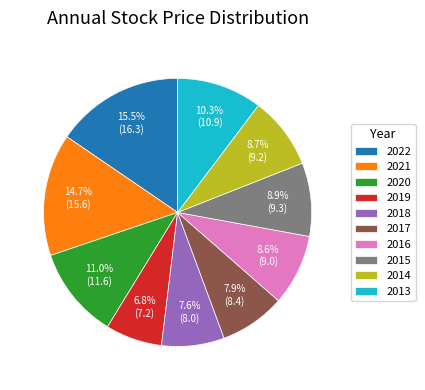

To the nearest percent, what is the difference between the 2017 and 2022 slice percentages?

8%